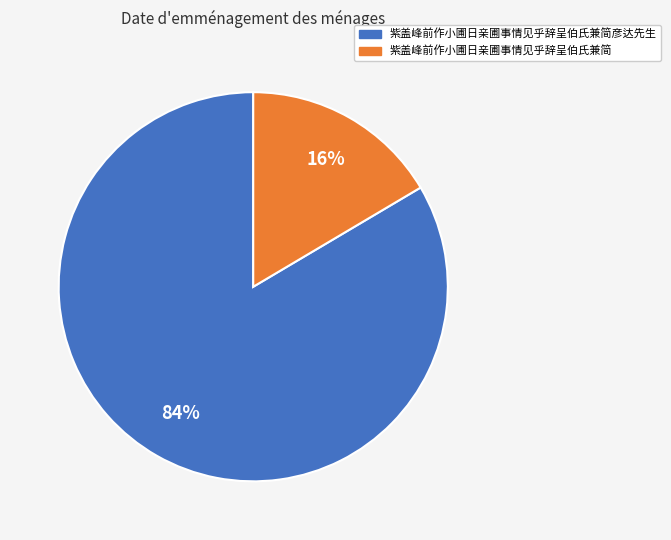

To the nearest percent, what is the average slice percentage?

50%